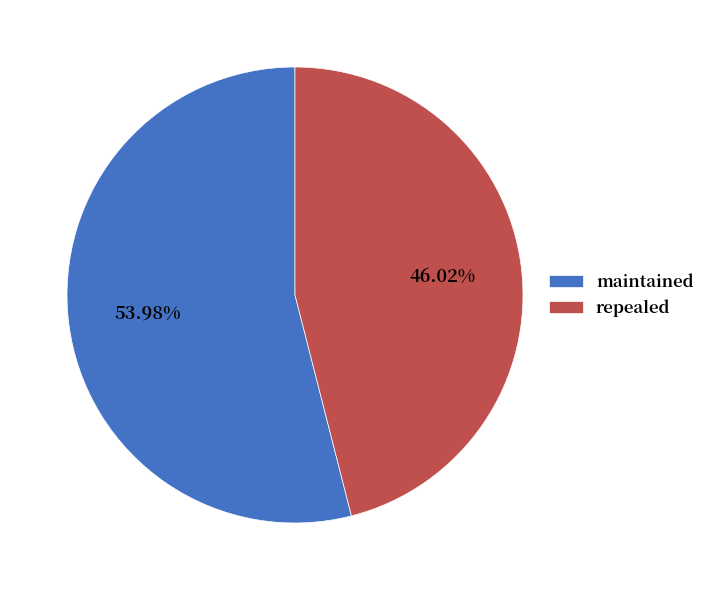

Is it true that maintained is 48% of the pie?

False